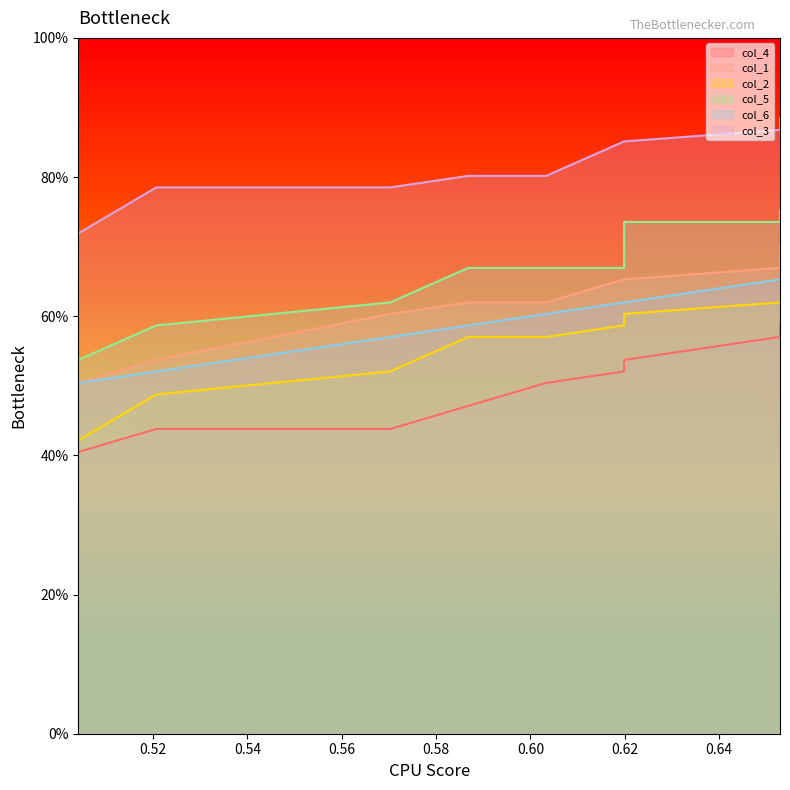

Reading right to left, what are all the values shown in this chart?

col_4: 0.6	0.6	0.5	0.5	0.5	0.5	0.5	0.4	0.4	0.4
col_1: 0.7	0.7	0.7	0.7	0.7	0.6	0.6	0.6	0.5	0.5
col_2: 0.6	0.6	0.6	0.6	0.6	0.6	0.6	0.5	0.5	0.4
col_5: 0.8	0.7	0.7	0.7	0.7	0.7	0.7	0.6	0.6	0.5
col_6: 0.7	0.7	0.6	0.6	0.6	0.6	0.6	0.6	0.5	0.5
col_3: 0.9	0.9	0.9	0.9	0.9	0.8	0.8	0.8	0.8	0.7